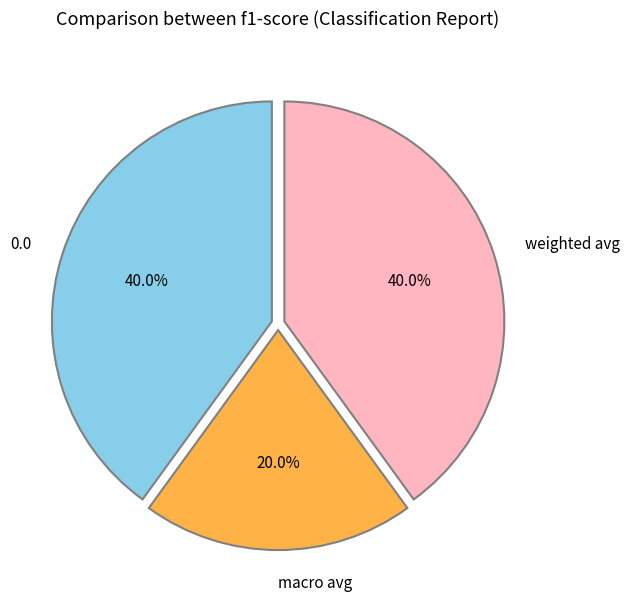

Is it true that weighted avg is 47% of the pie?

False